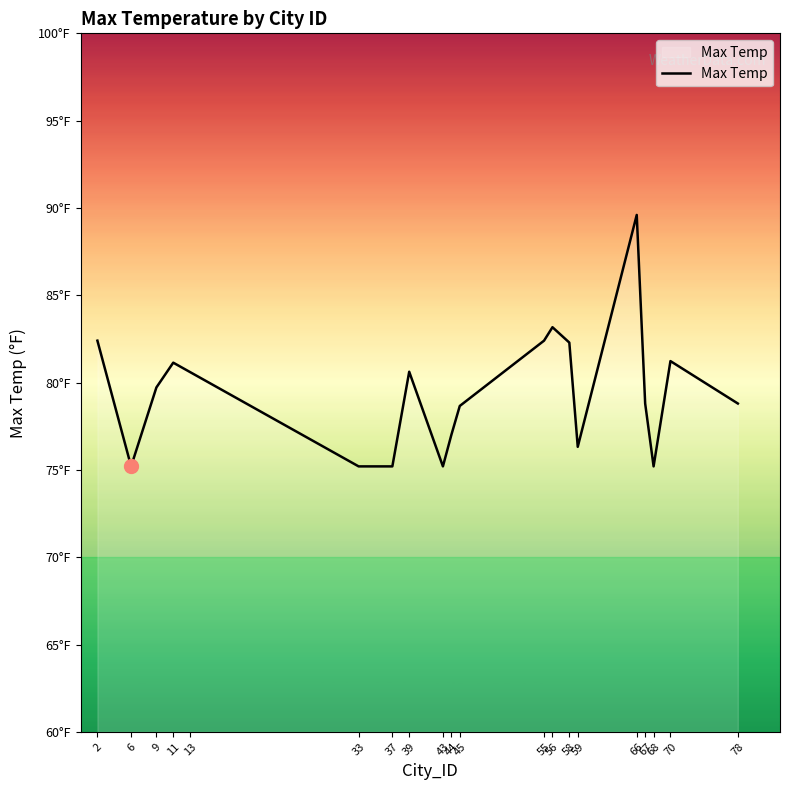

Does the chart display data point markers on the line(s)?

No